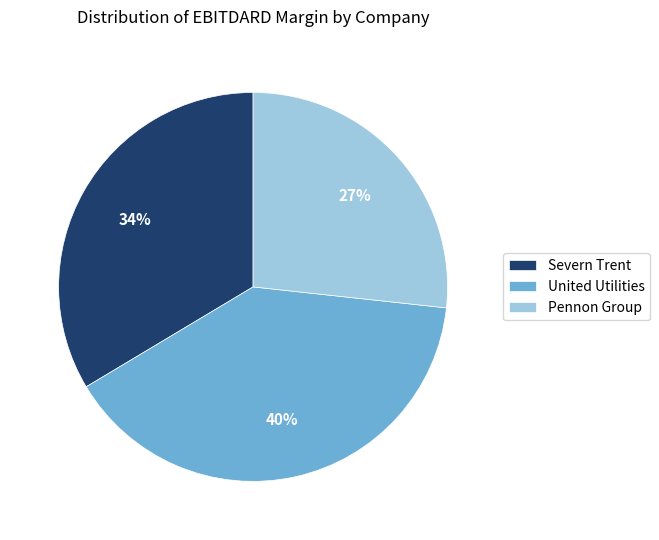

Is there a majority slice in this chart?

No